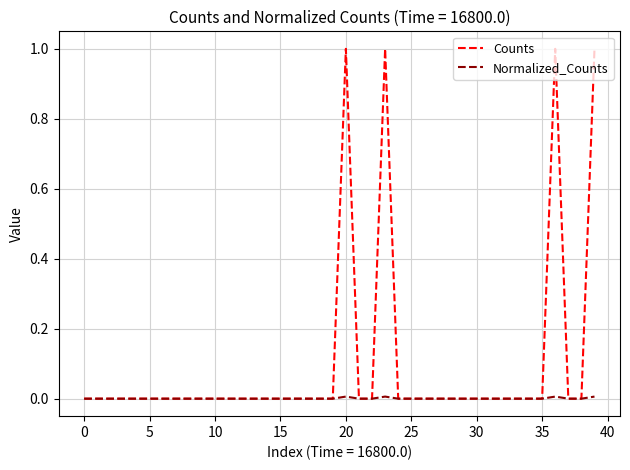

Which series has the largest total across all categories?

Counts